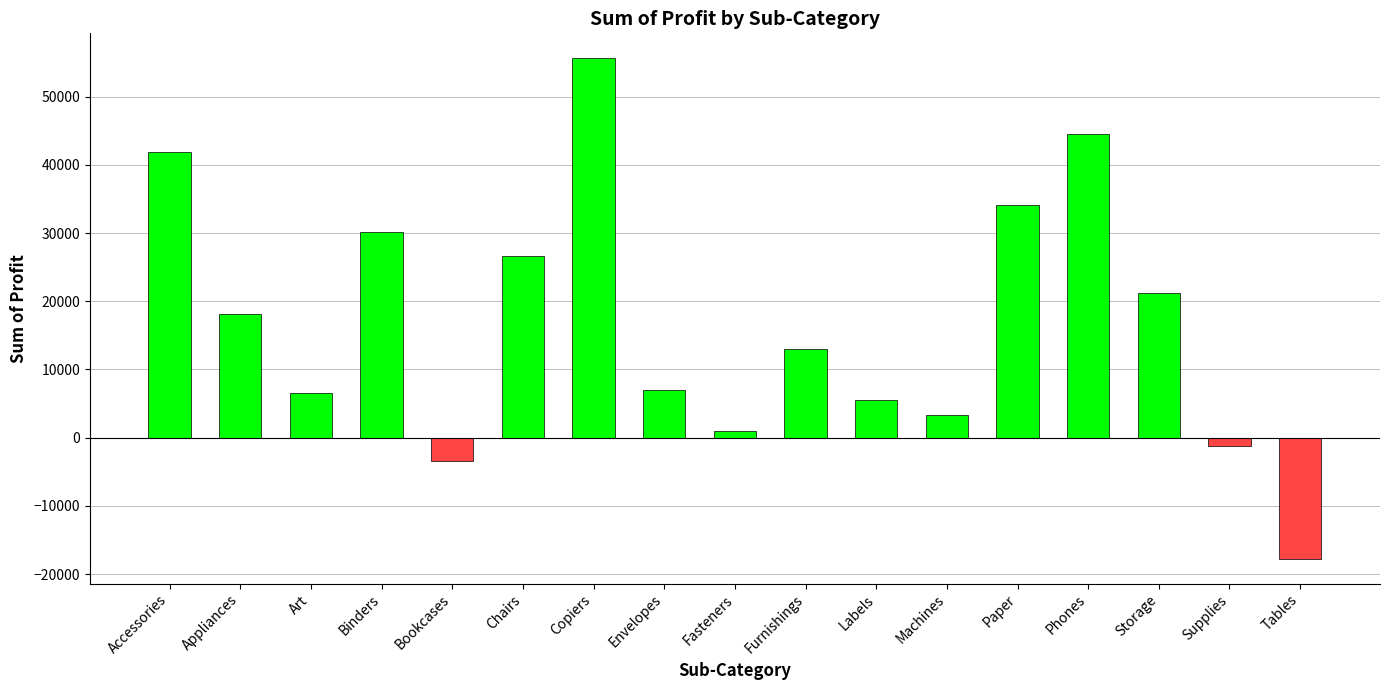

What is the difference between the maximum and second lowest values?

59090.4